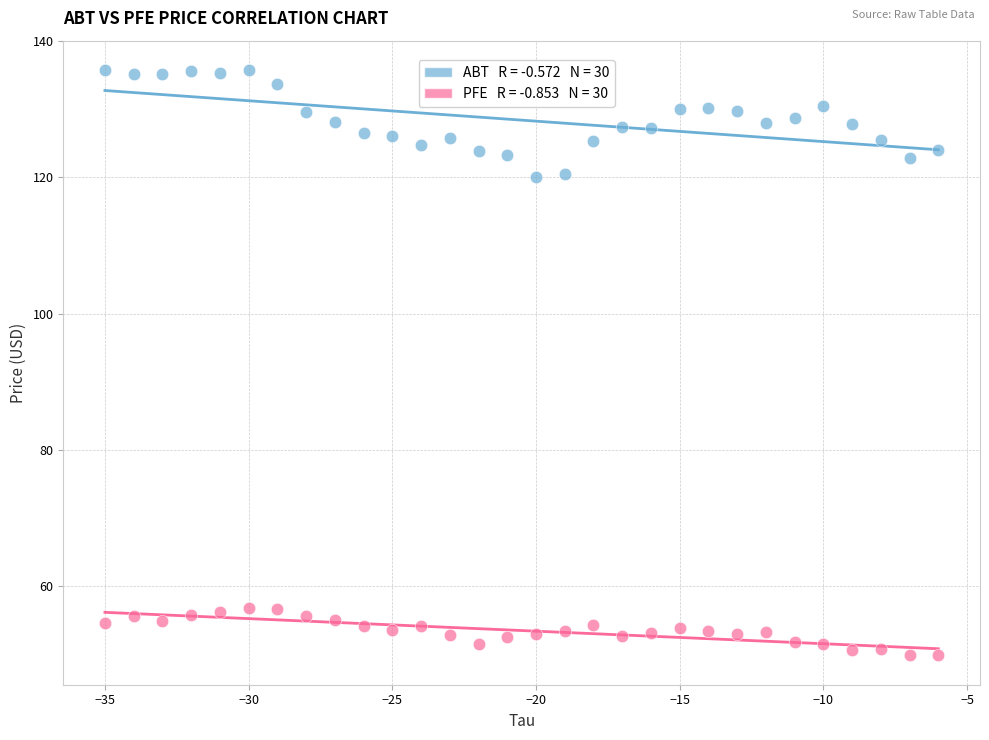

Across all data points, what is the range of Y values (max minus min)?

86.0